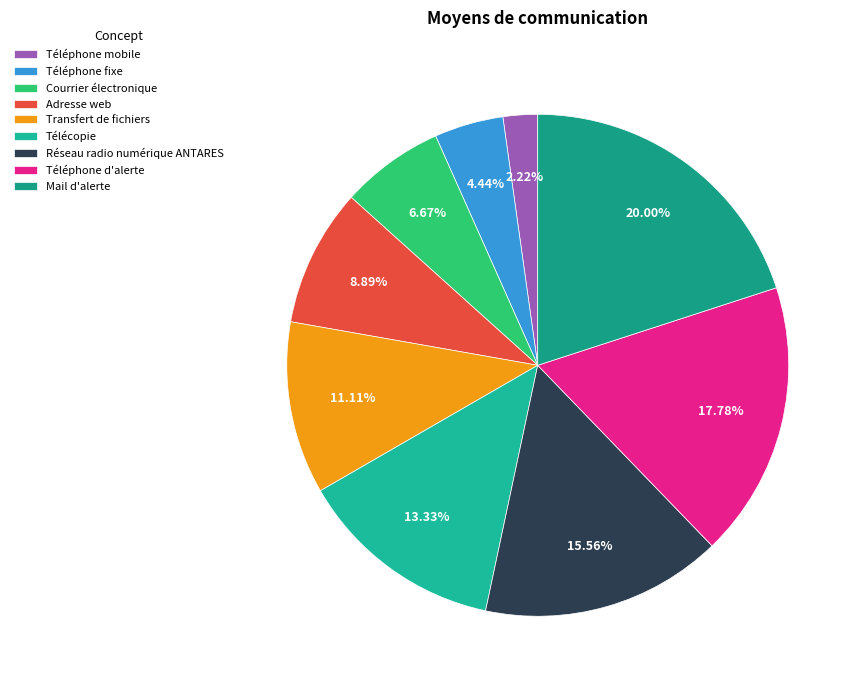

To the nearest percent, what percentage of the pie is Téléphone mobile?

2%